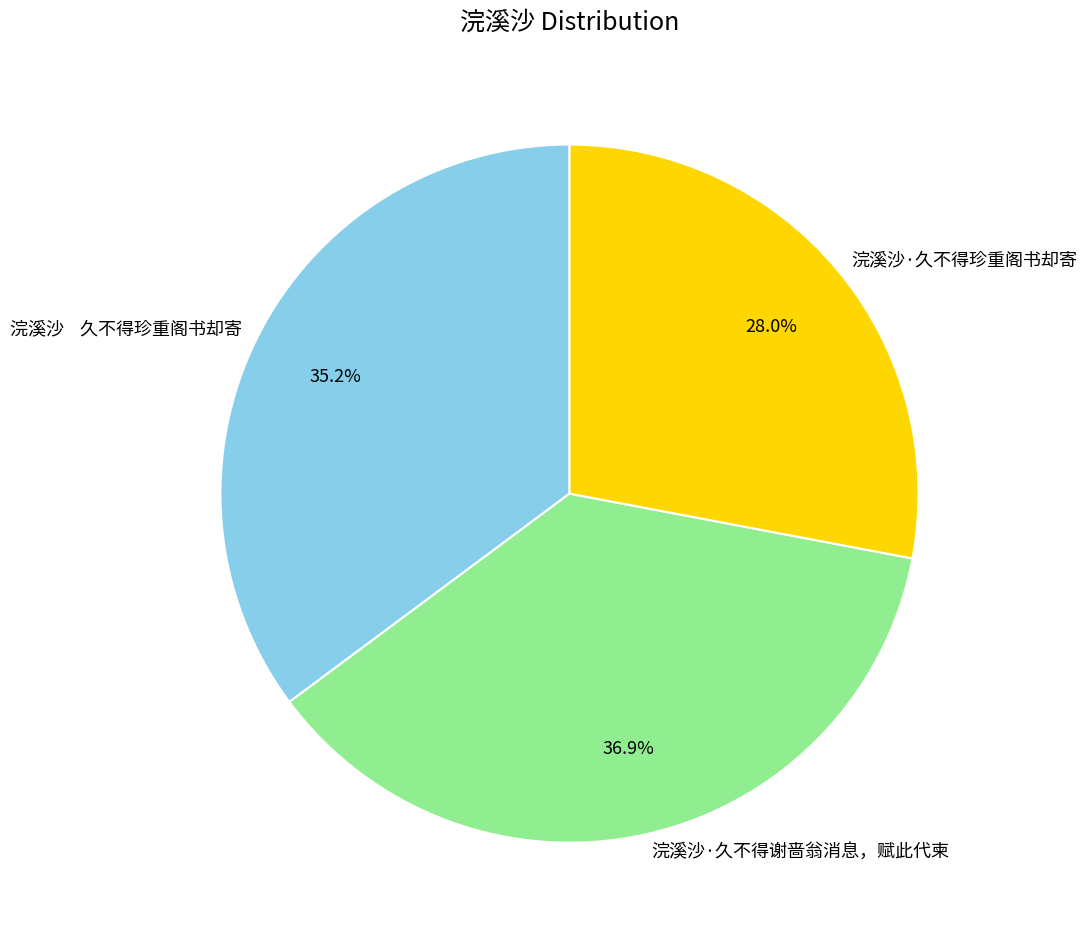

Is 浣溪沙·久不得珍重阁书却寄 the majority of the pie?

No